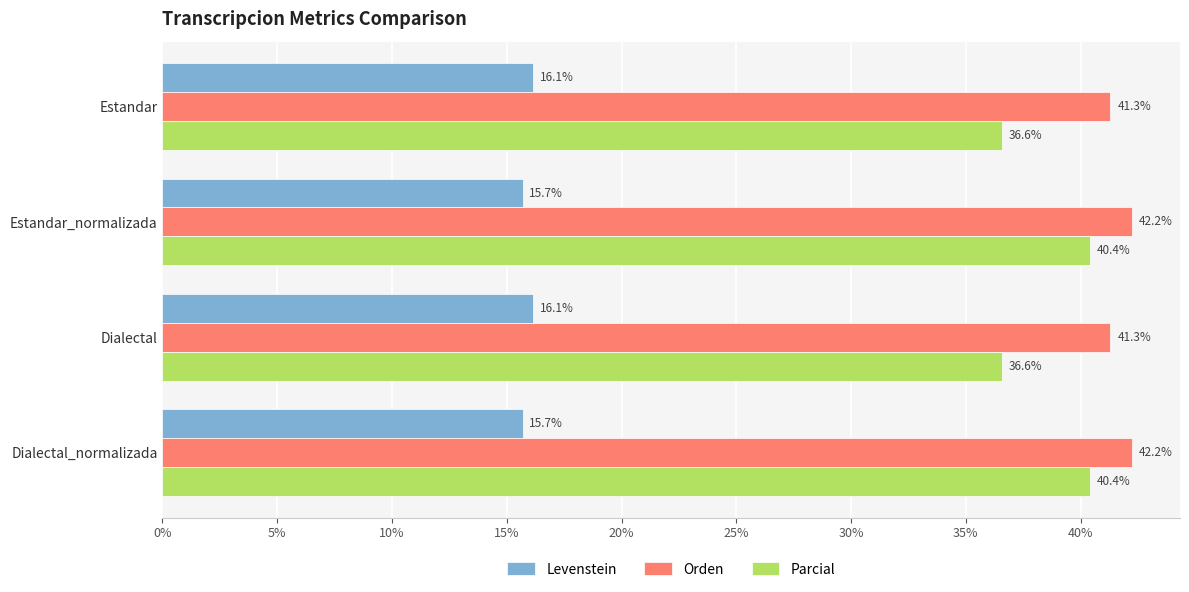

What is the highest value of the Parcial series?

40.4